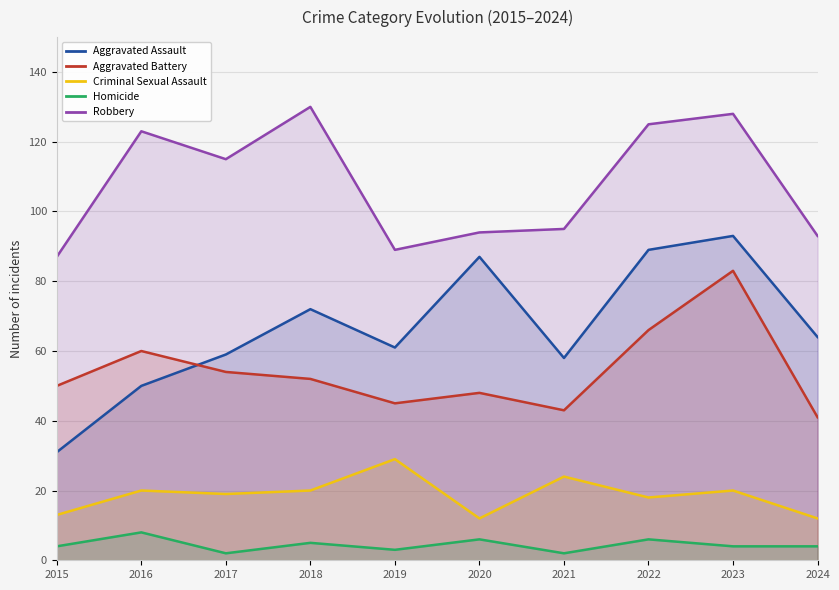

Reading left to right, what are all the values shown in this chart?

Aggravated Assault: 31	50	59	72	61	87	58	89	93	64
Aggravated Battery: 50	60	54	52	45	48	43	66	83	41
Criminal Sexual Assault: 13	20	19	20	29	12	24	18	20	12
Homicide: 4	8	2	5	3	6	2	6	4	4
Robbery: 87	123	115	130	89	94	95	125	128	93